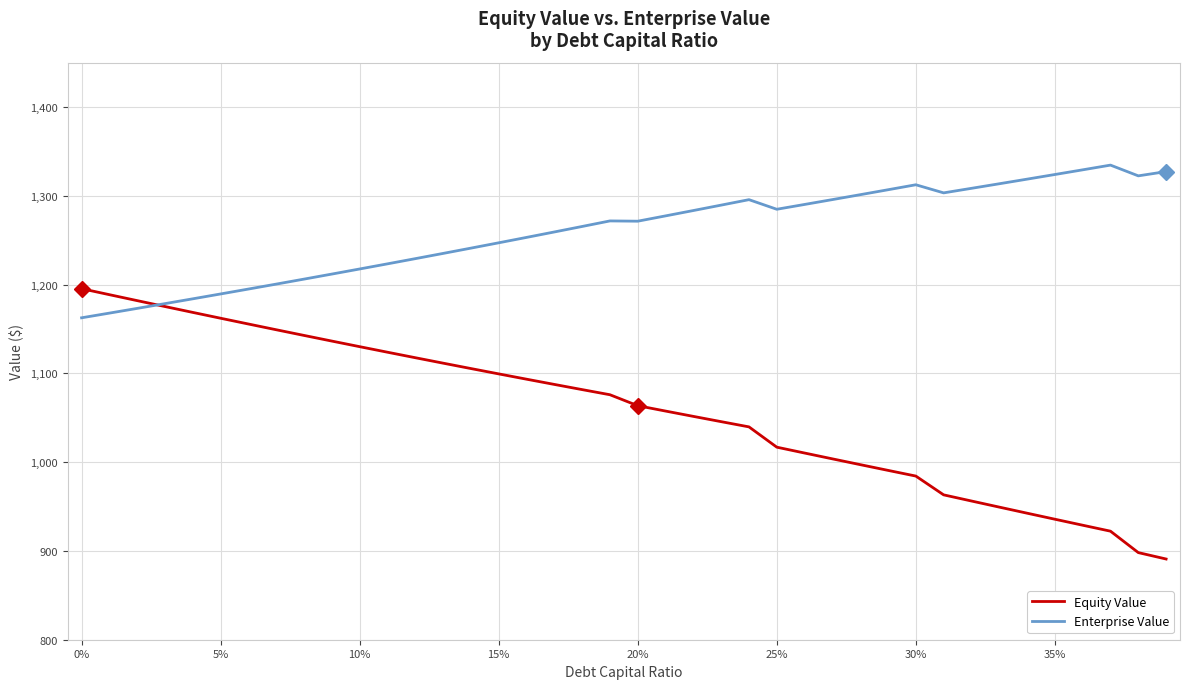

How many lines are shown in the chart?

2